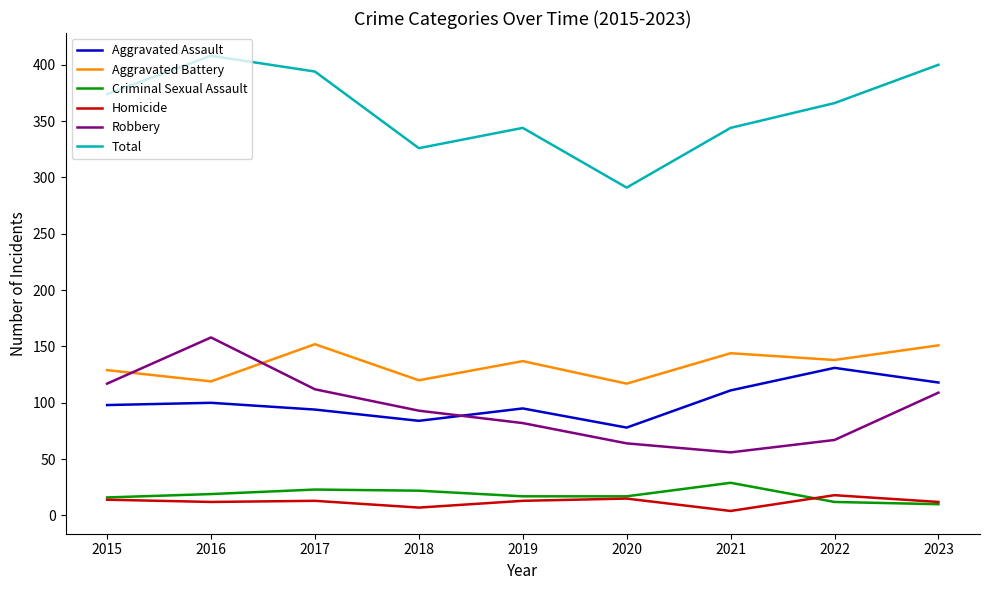

Which series changed the most between 2021 and 2023?

Total